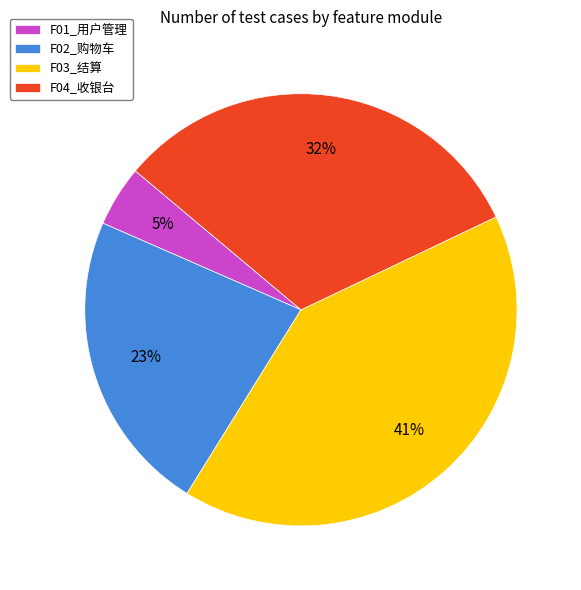

To the nearest percent, what percentage of the pie is F03_结算?

41%